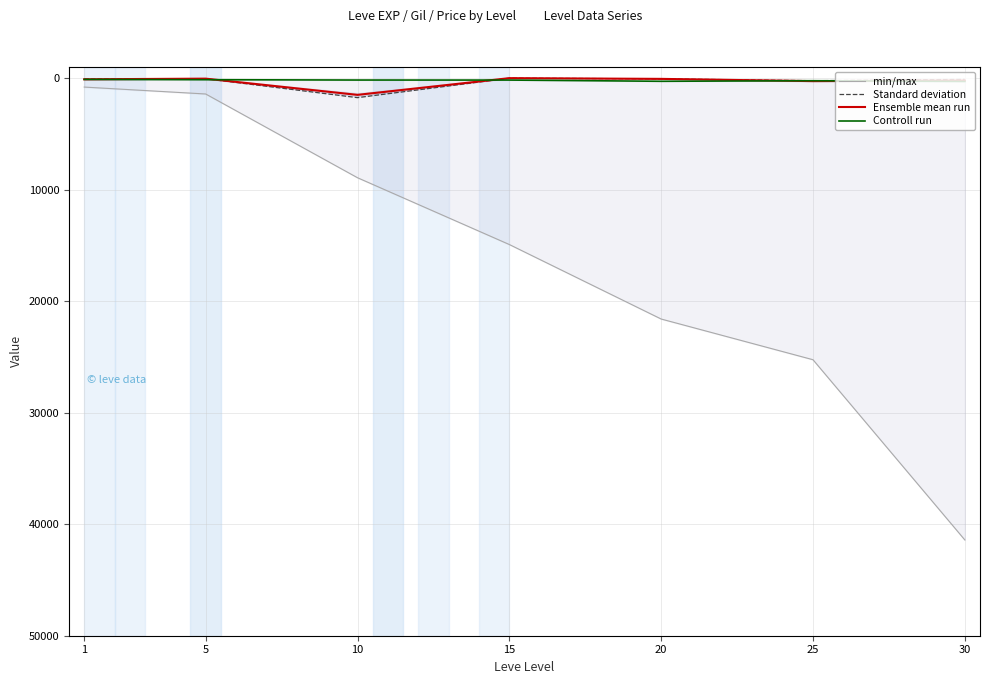

What is the difference between the maximum and minimum values in the Controll run series?

183.0